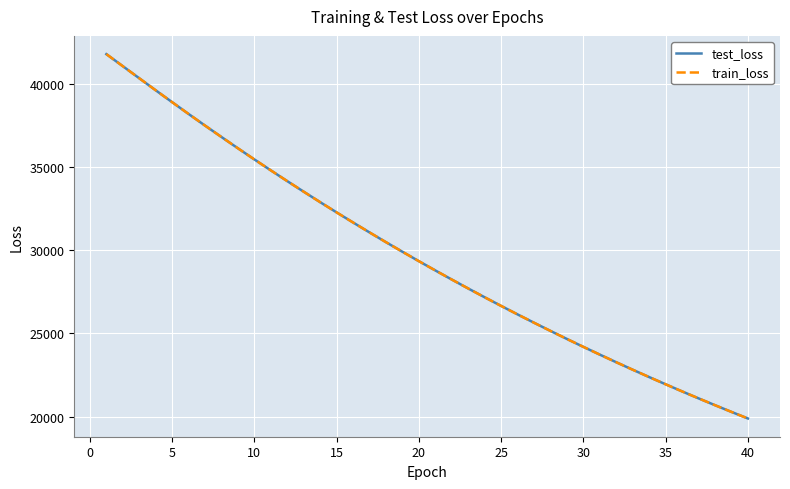

What is the minimum value for train_loss?

19883.2